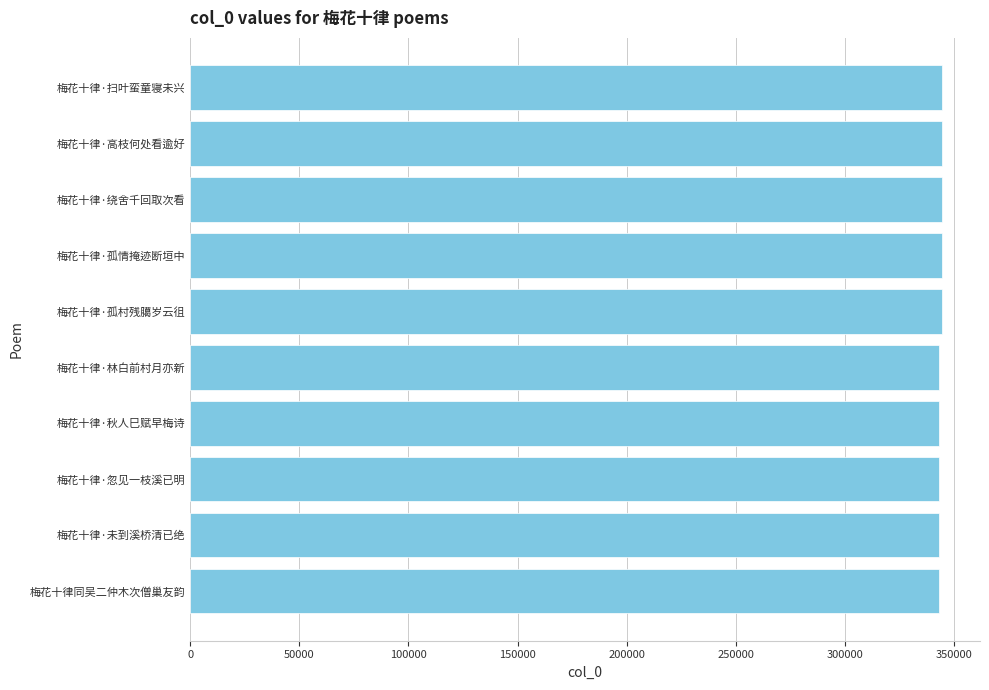

Is it true that the value at 梅花十律·孤情掩迹断垣中 is 83083?

False